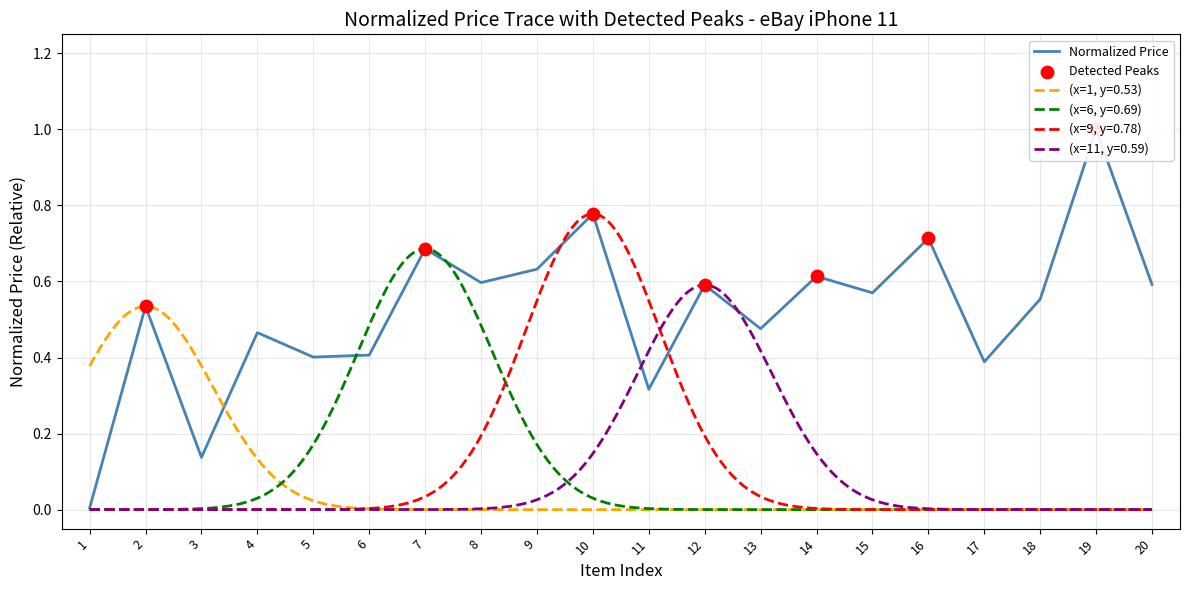

What is the change in value from 5 to 13?

+0.1